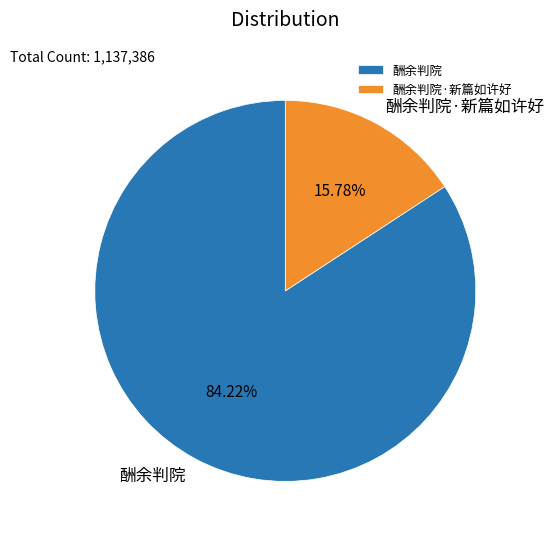

Is it true that 酬余判院·新篇如许好 is 16% of the pie?

True